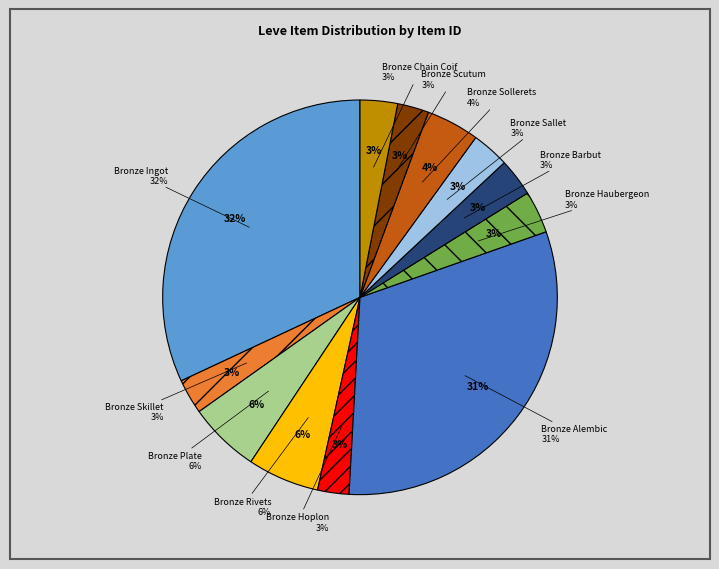

How many segments does this pie chart have?

12